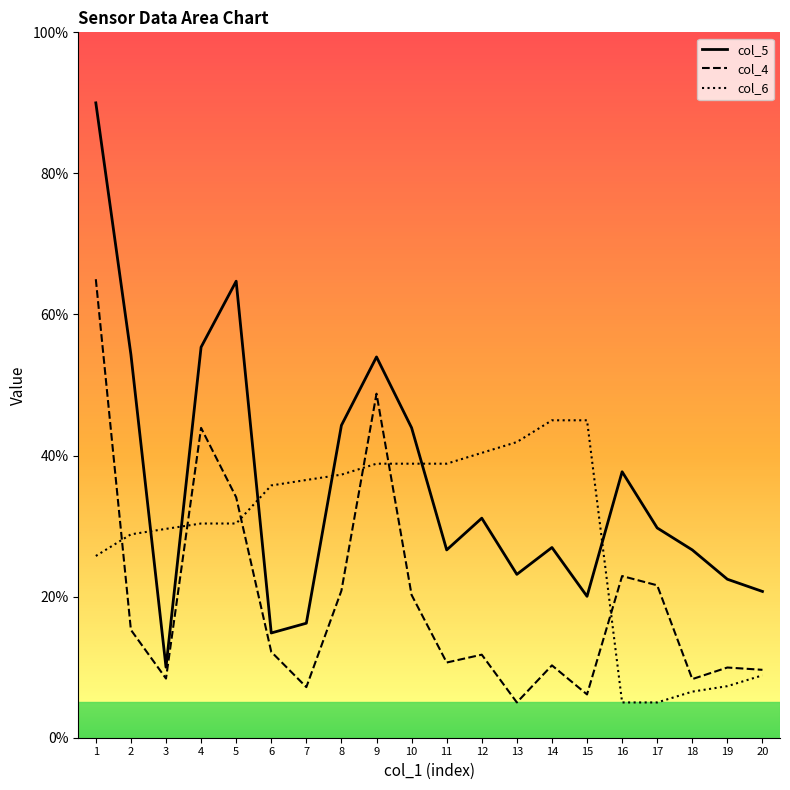

Where does the col_5 series first go above 29?

1